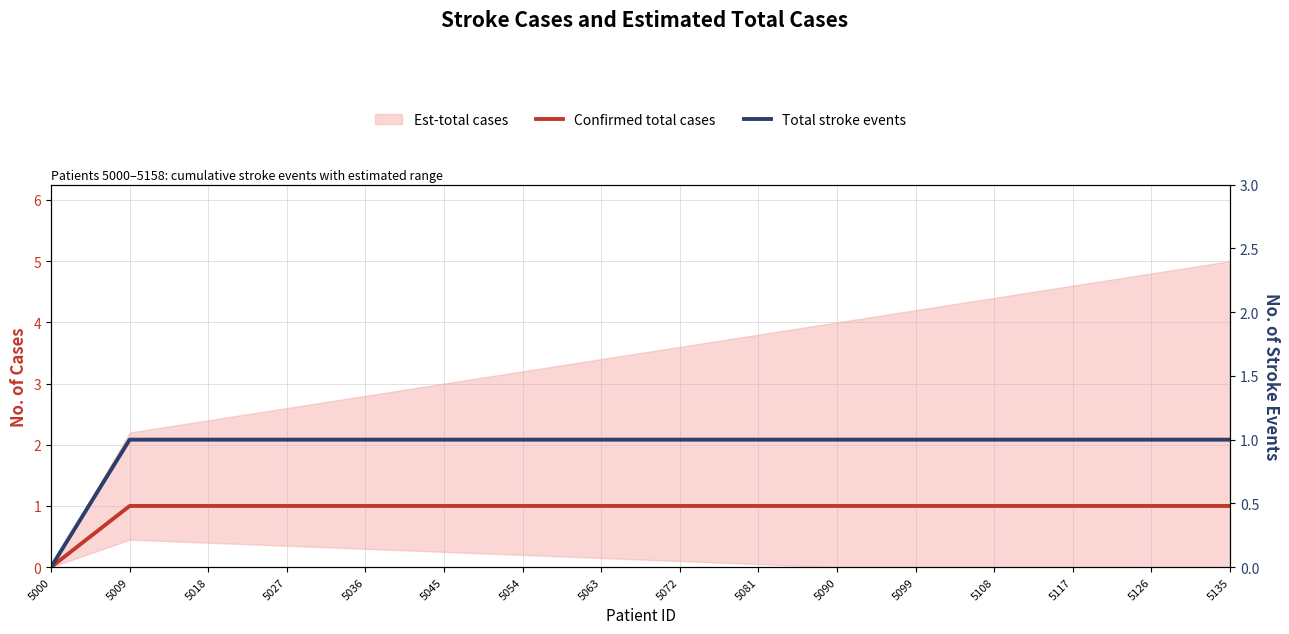

Count the number of categories in the chart.

16